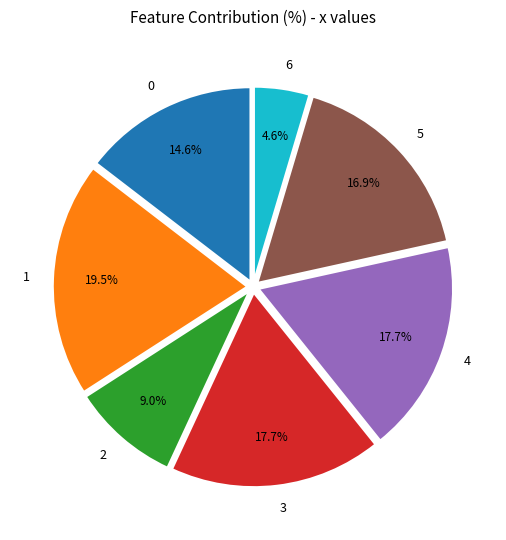

Is it true that 2 is 9% of the pie?

True